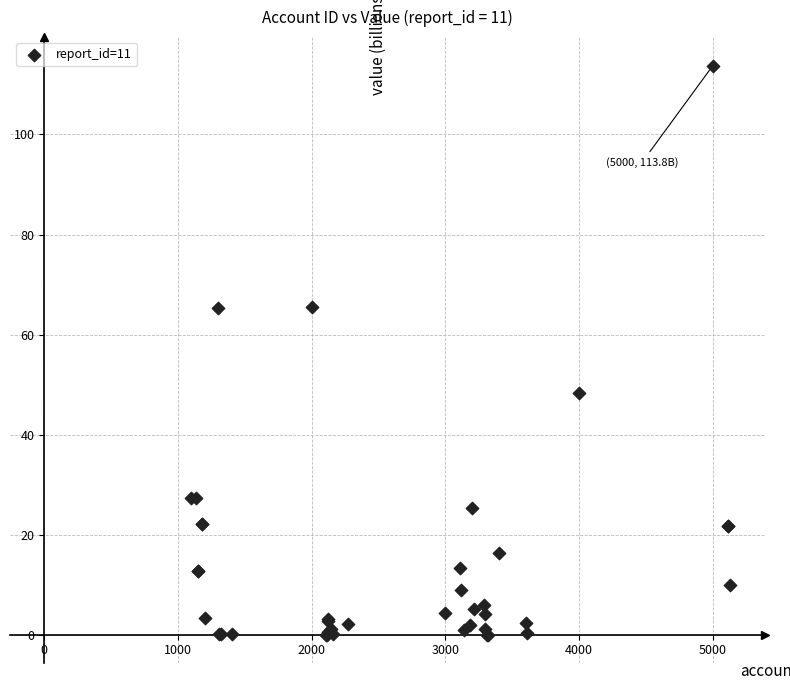

What Y value in the scatter plot is closest to 56?

48.2